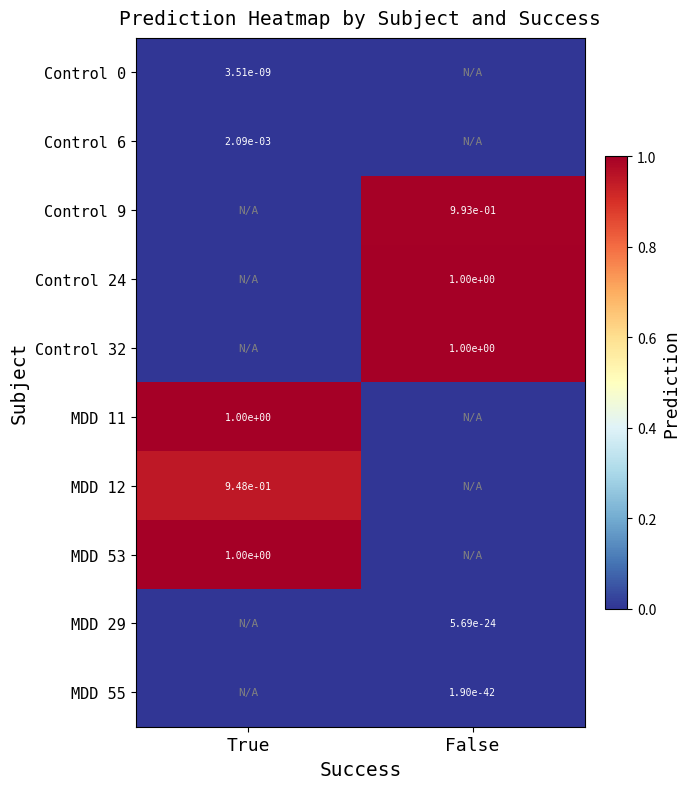

Is the value of Control 6 at True greater than the value of MDD 55 at False?

Yes